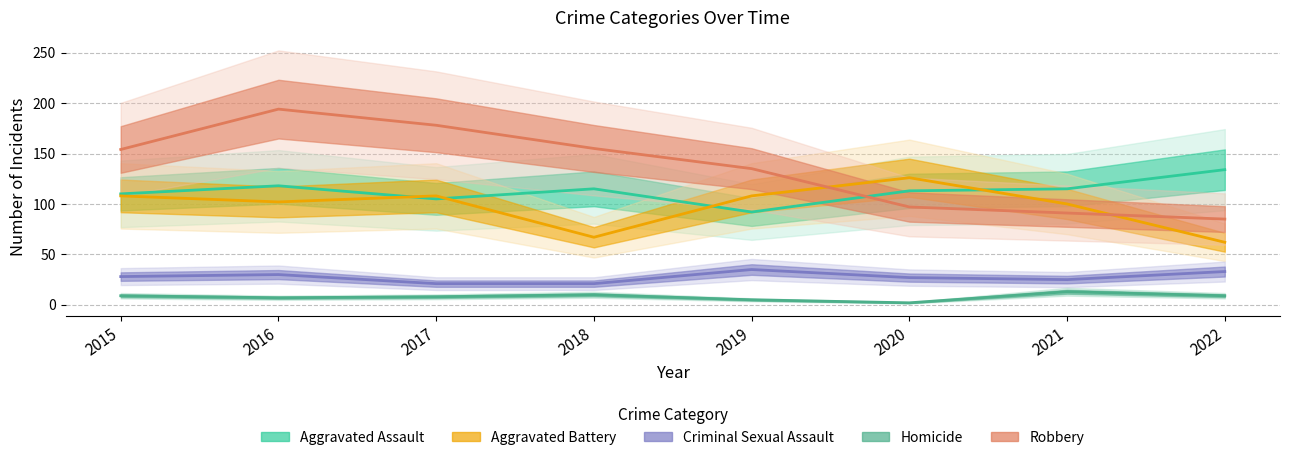

Reading left to right, what are all the values shown in this chart?

Aggravated Assault: 110	118	105	115	92	113	115	134
Aggravated Battery: 108	102	108	67	108	126	100	62
Criminal Sexual Assault: 28	30	21	21	35	27	25	33
Homicide: 9	7	8	10	5	2	13	9
Robbery: 154	194	178	155	135	97	91	85